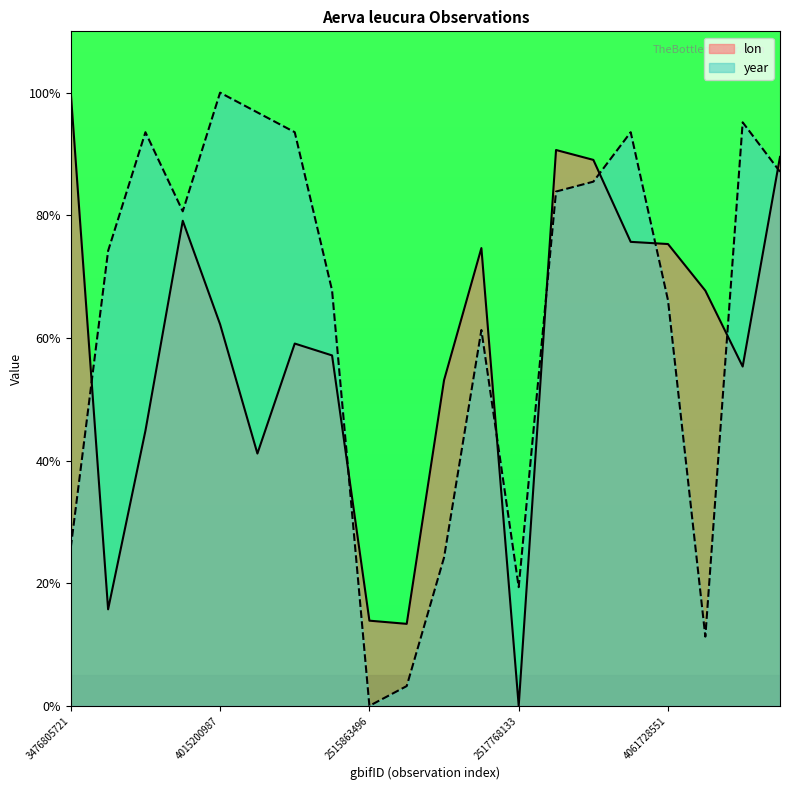

Does the chart display data point markers on the line(s)?

No